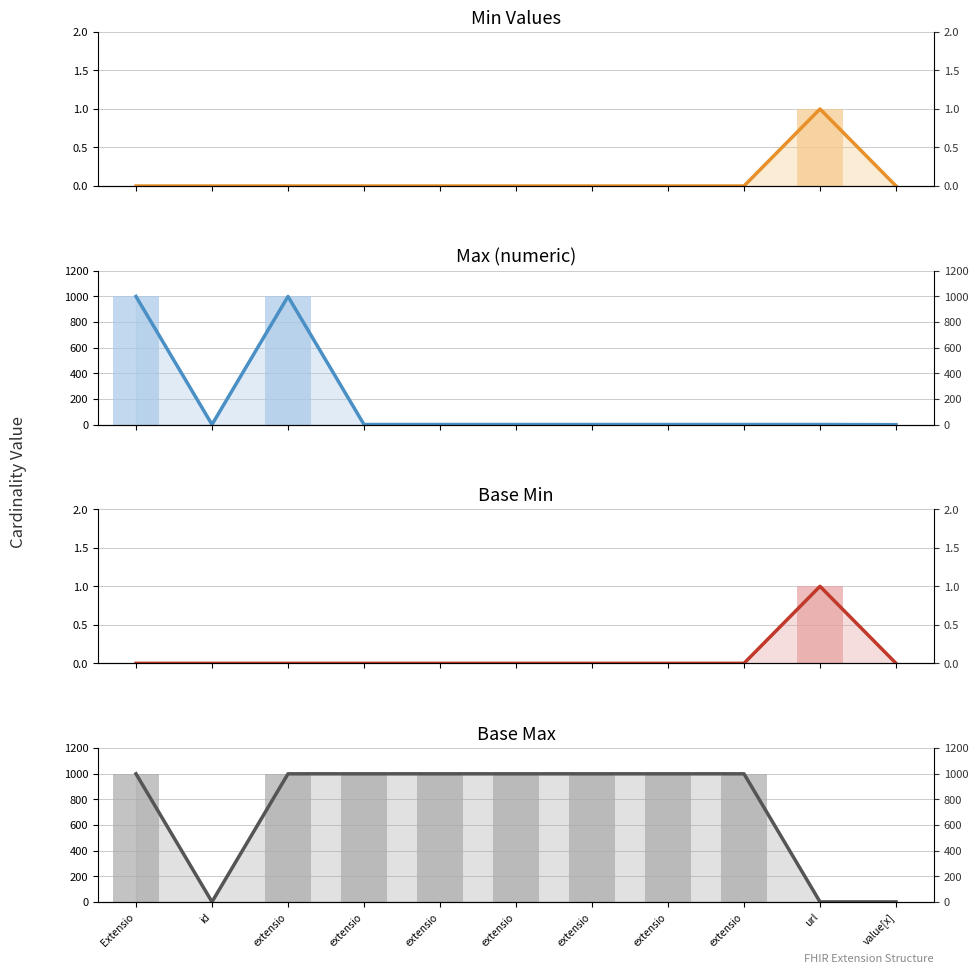

What is the label of the 2nd bar from the left?

id